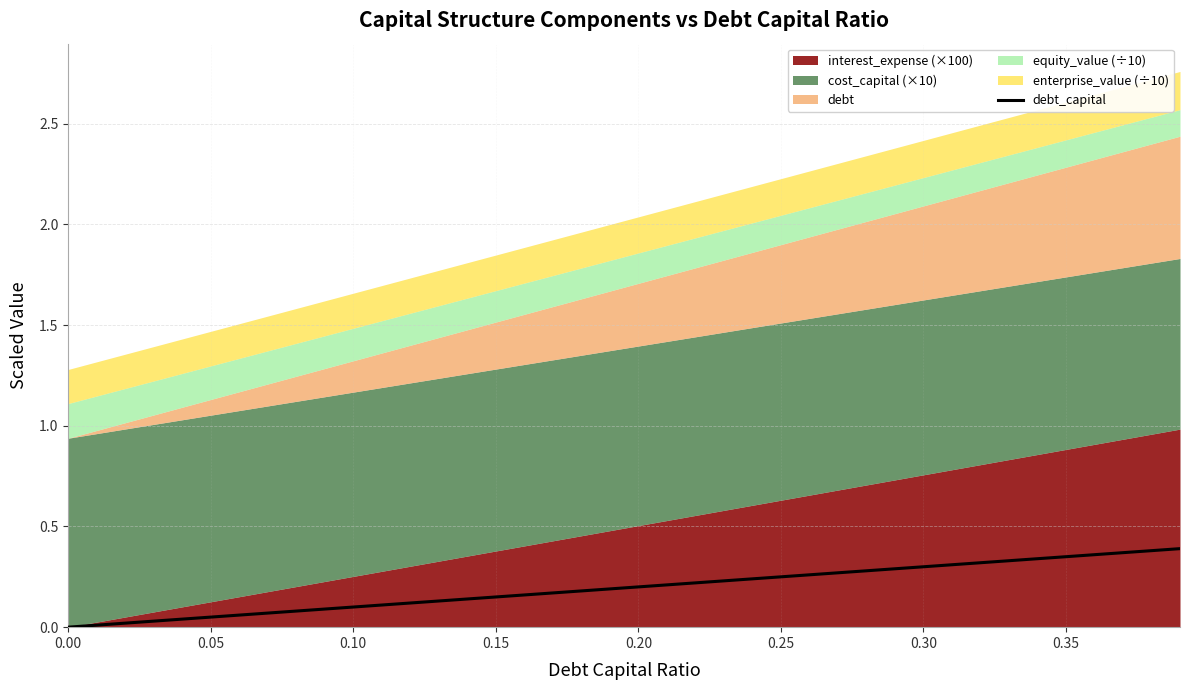

How many lines are shown in the chart?

1